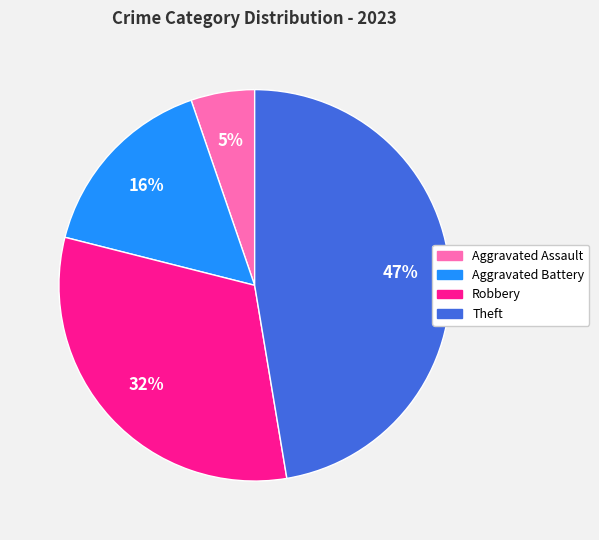

The Theft slice represents 36% of the pie. True or false?

False